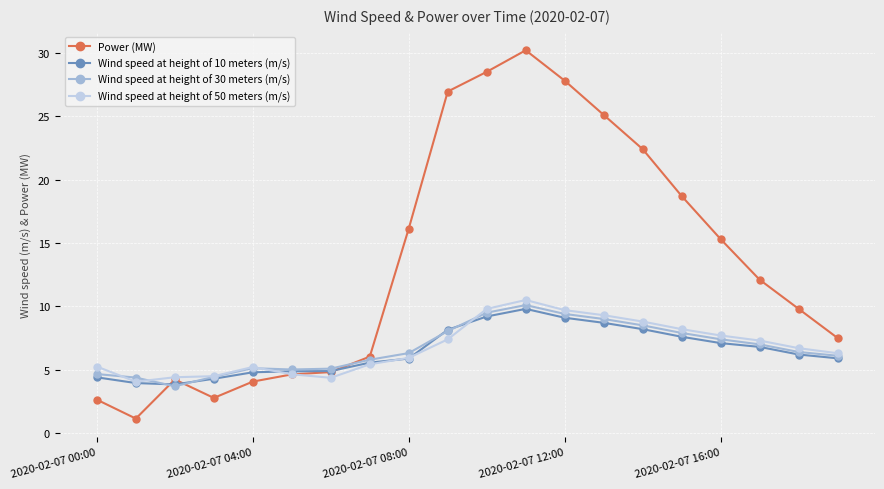

After their last crossing, which series has the higher values: Wind speed at height of 50 meters (m/s) or Power (MW)?

Power (MW)